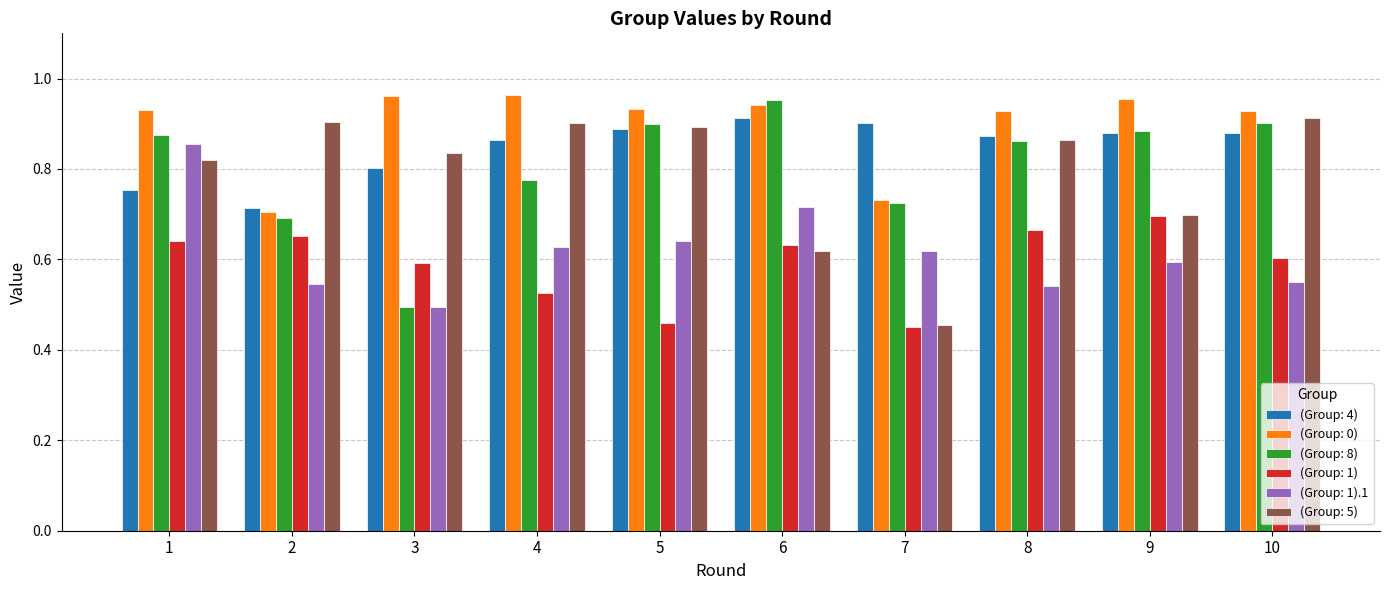

At which label is (Group: 0) closest to 0?

2